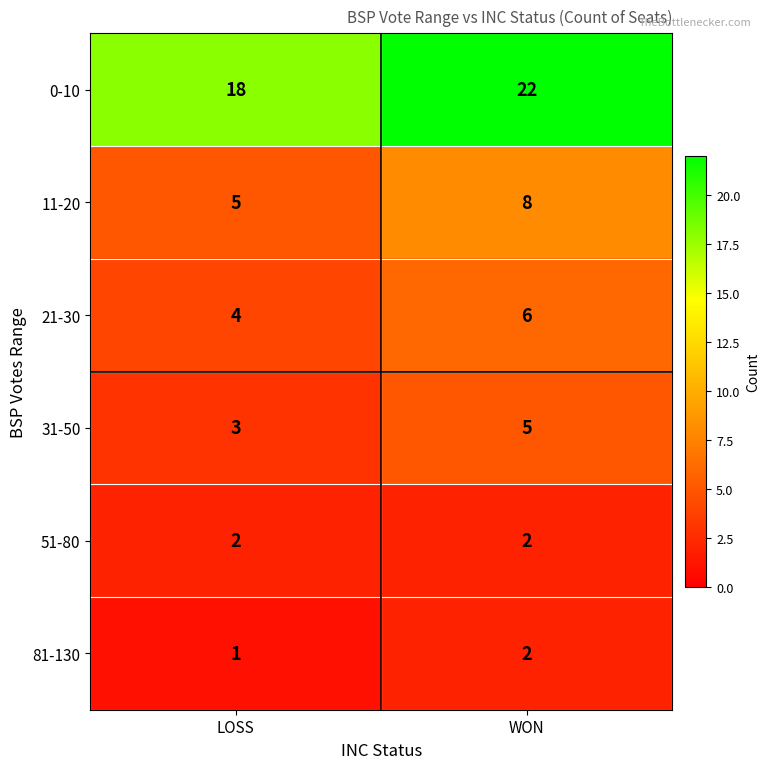

Where is 31-50 nearest to the value 4?

LOSS